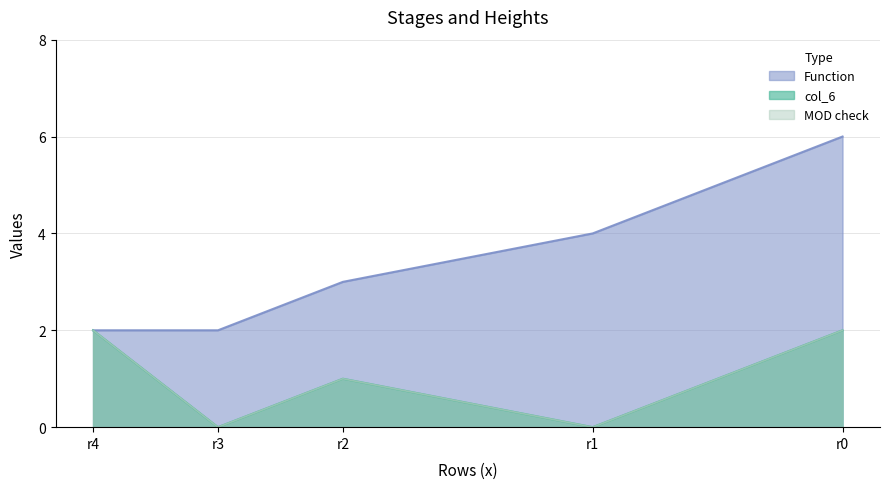

Is the value of MOD check at r4 greater than the value of col_6 at r1?

Yes